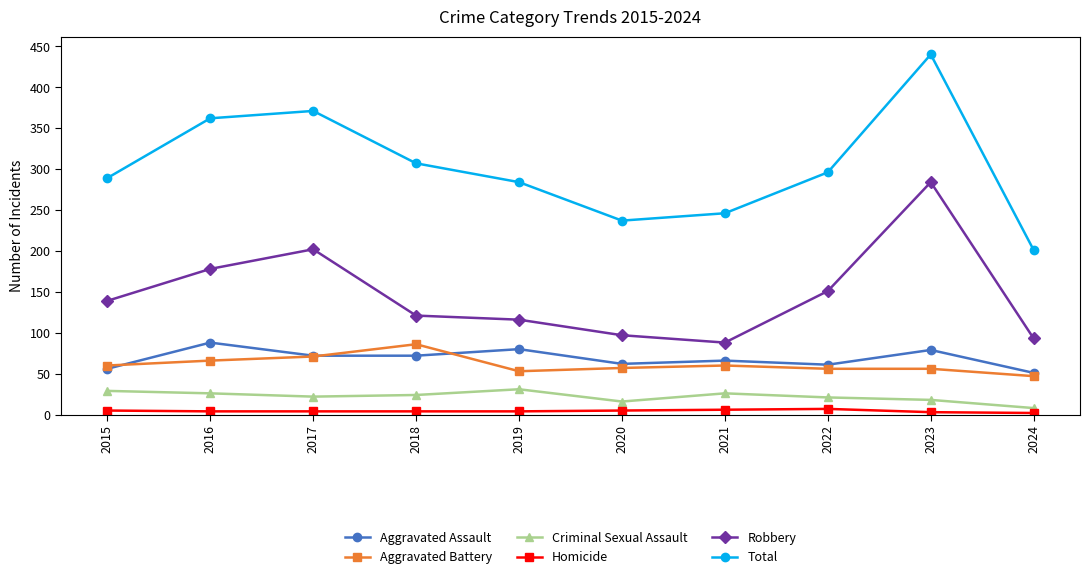

True or false: Total and Homicide intersect in this chart.

False